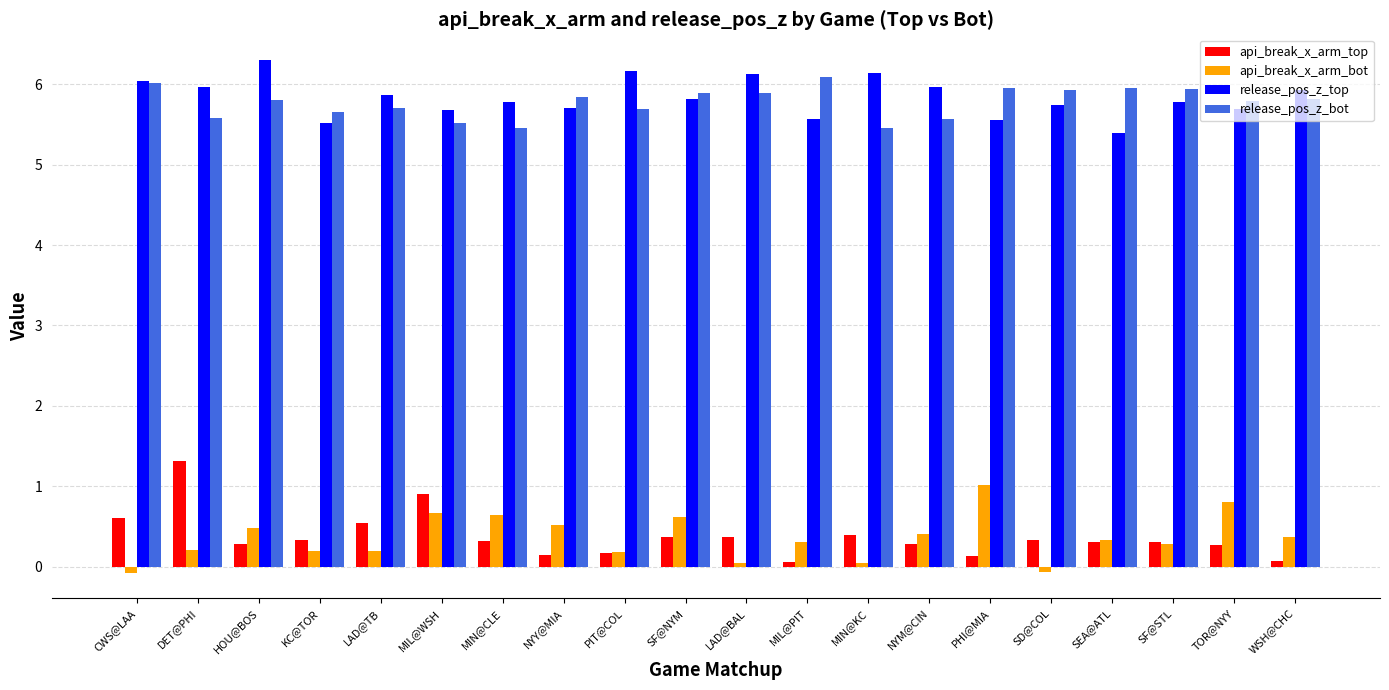

What position from the right is LAD@BAL?

10